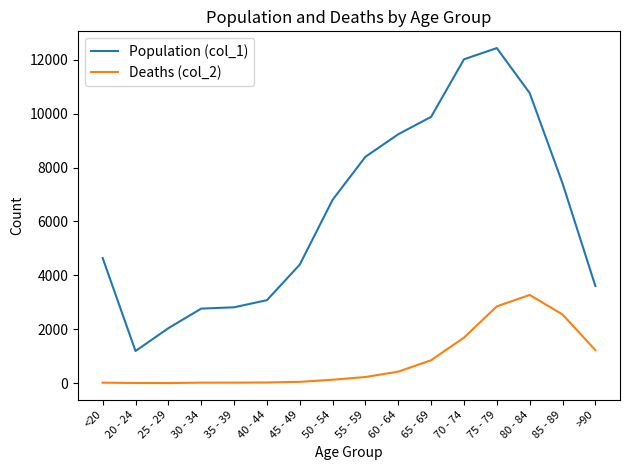

What are all the series names shown in the legend?

Population (col_1), Deaths (col_2)